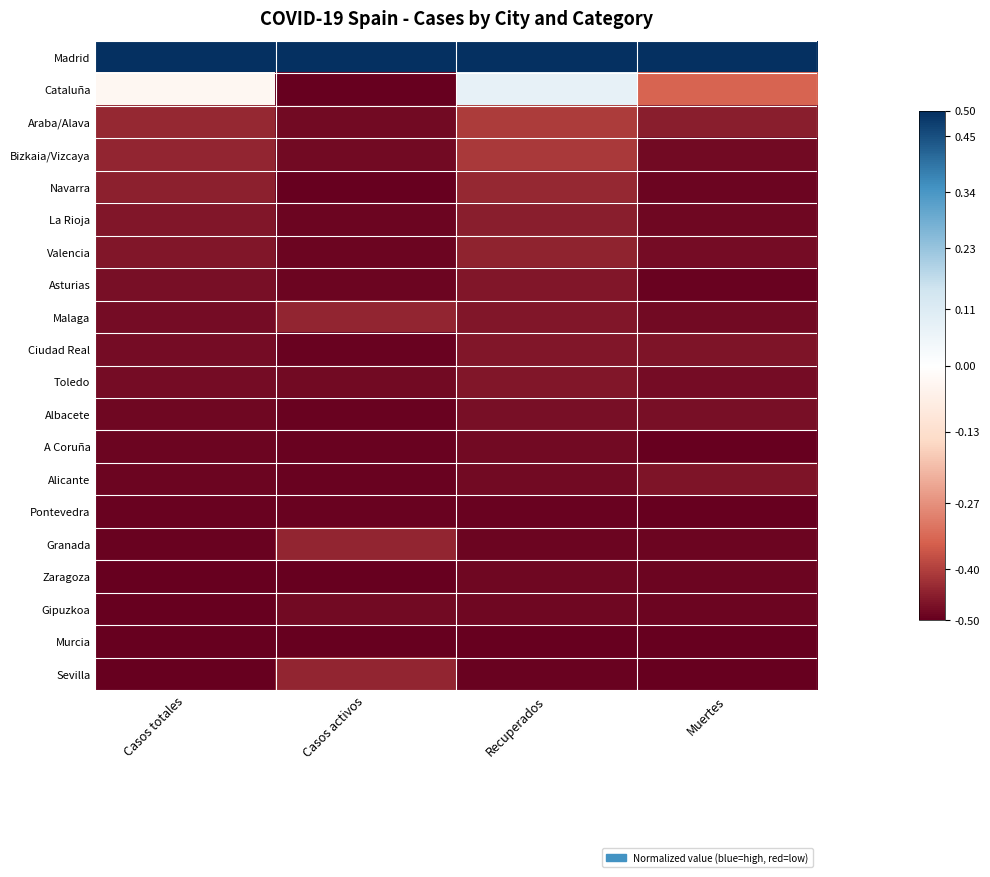

How many series are shown in this chart?

20